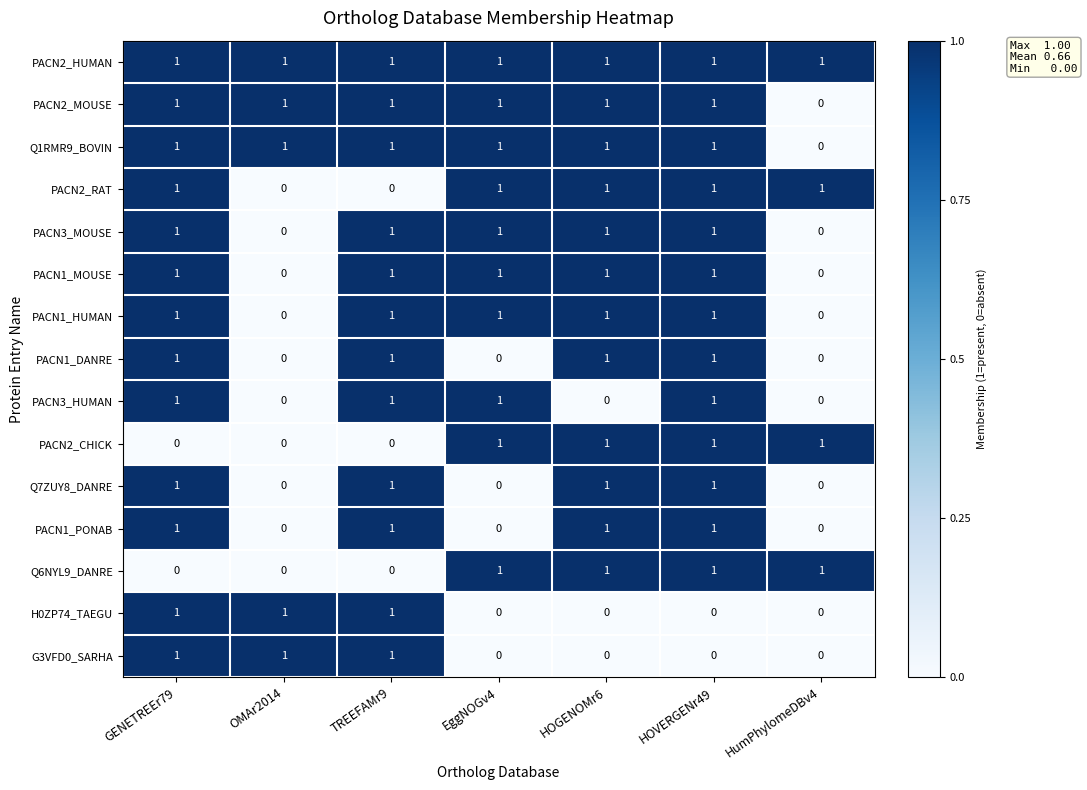

Which series has the largest total across all categories?

PACN2_HUMAN